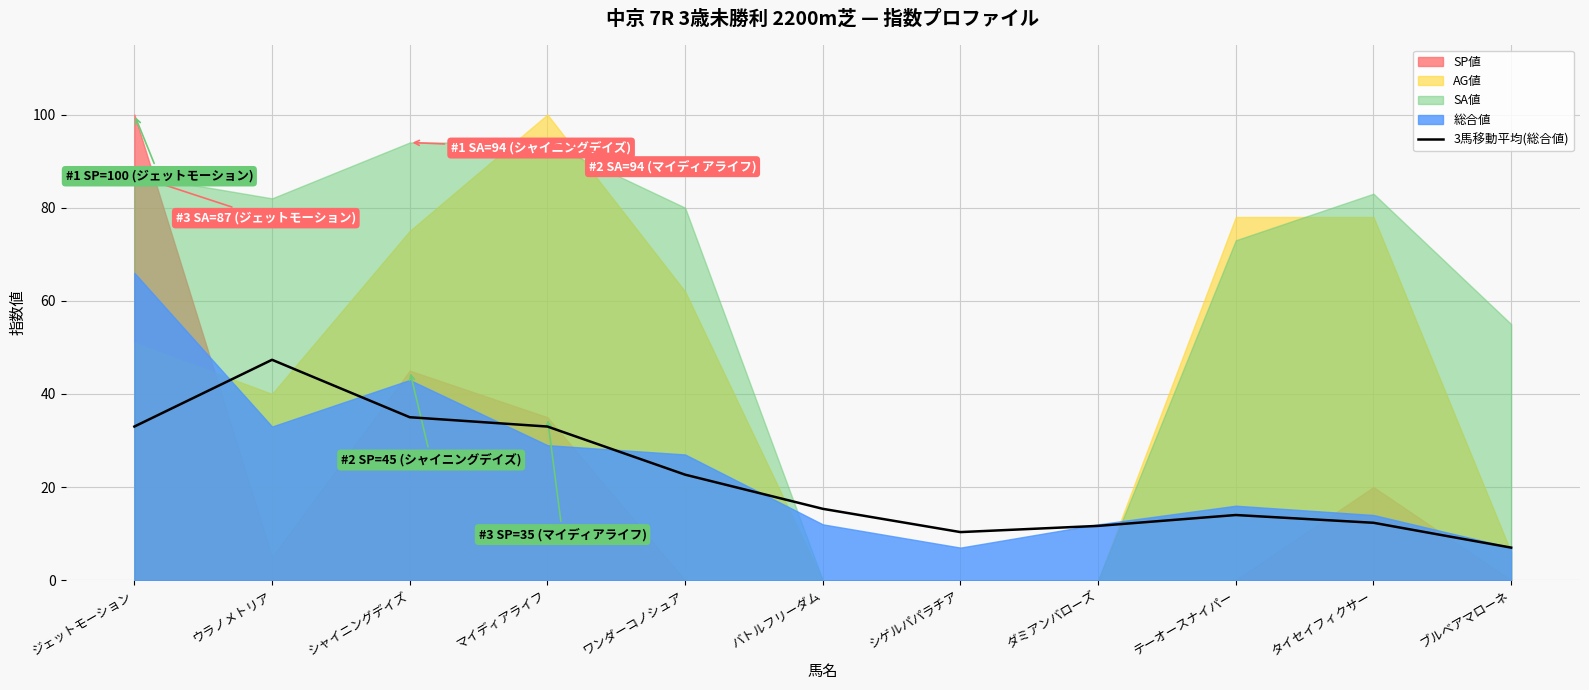

What is the label of the 3rd point from the right?

テーオースナイパー